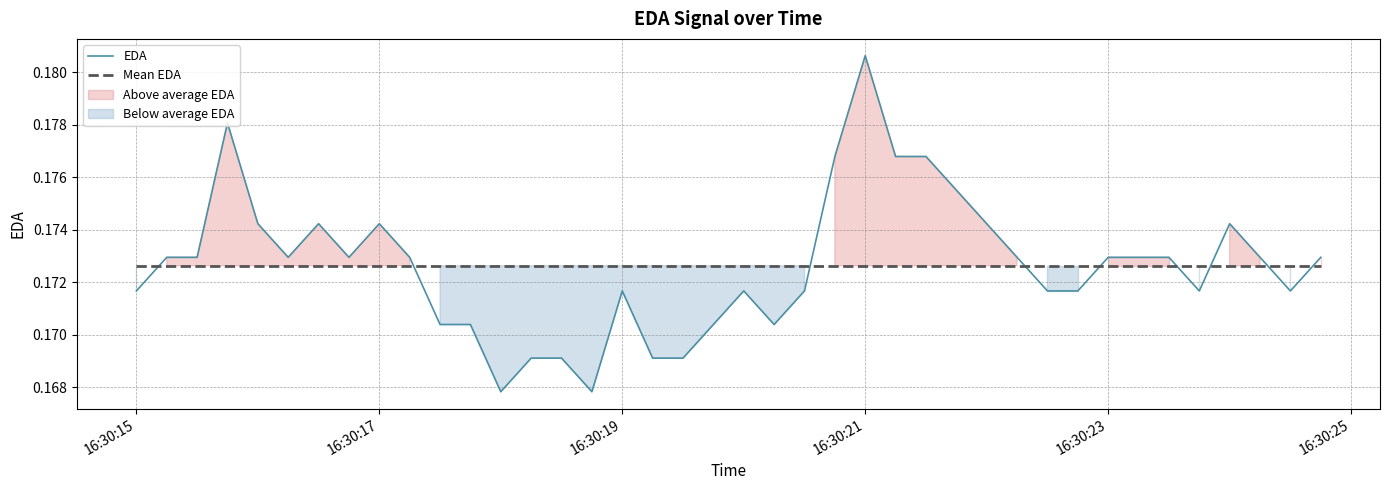

How many series are shown in this chart?

2